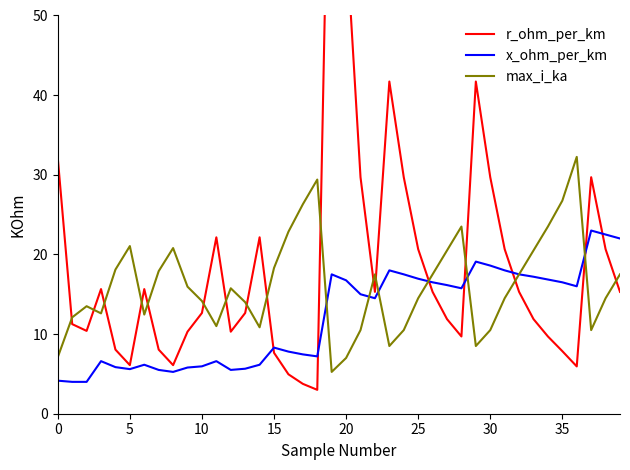

The max_i_ka series shows 15.8 at 12. True or false?

True